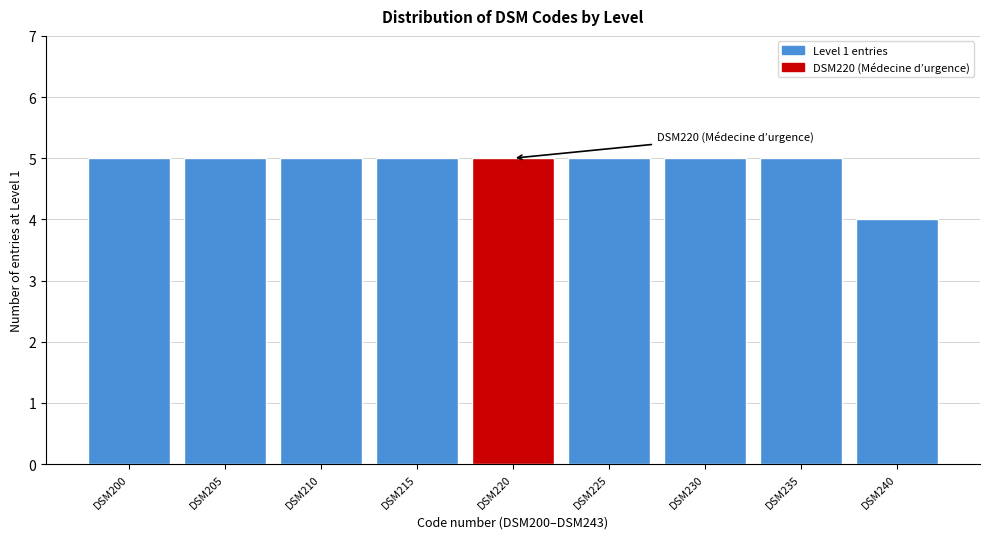

Reading right to left, what are all the values shown in this chart?

DSM240=4	DSM235=5	DSM230=5	DSM225=5	DSM220=5	DSM215=5	DSM210=5	DSM205=5	DSM200=5